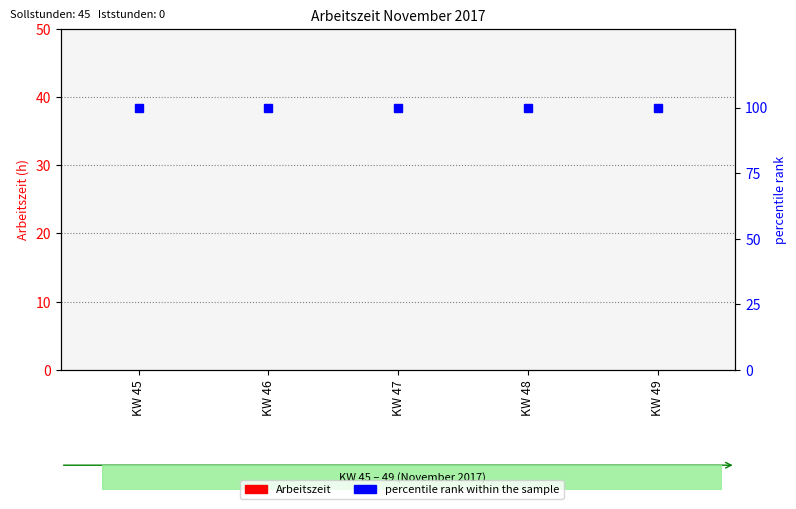

Rank the series at KW 49 from highest to lowest value.

percentile rank within the sample, Arbeitszeit